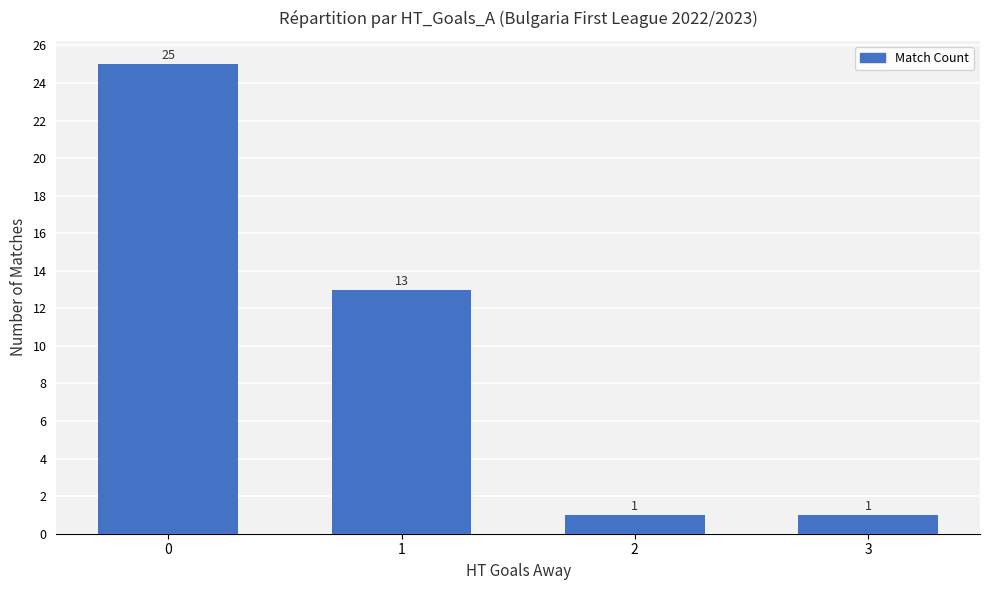

Count the number of data series in this chart.

1